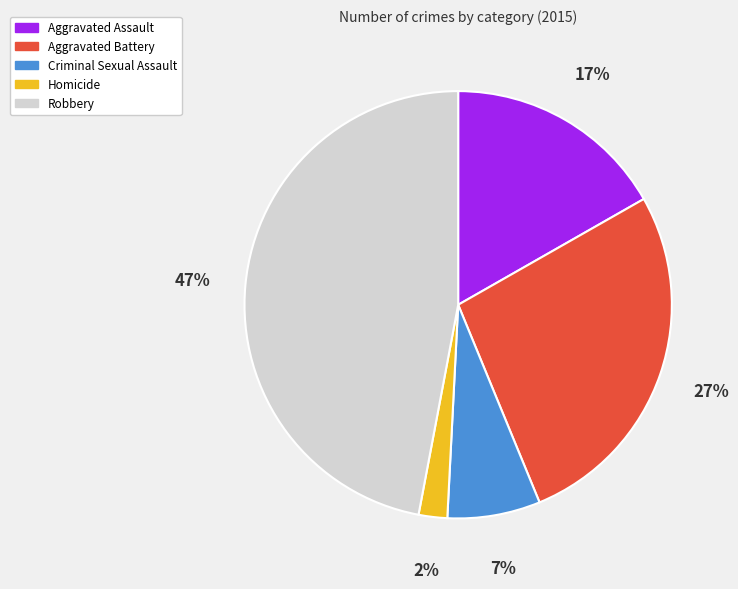

To the nearest percent, what is the difference between the Aggravated Battery and Robbery slice percentages?

20%